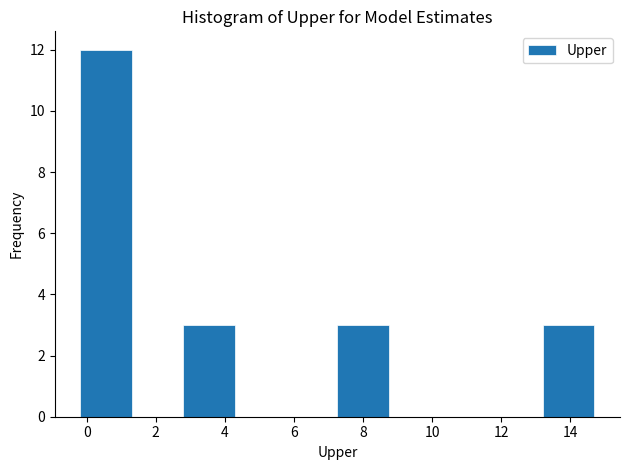

Reading left to right, list every bar in this chart as the range it spans on the x-axis followed by its height. Neither the bar edges nor the heights are printed on the chart, so give them approximately, as read against the axes.

-0.2 to 1.4: 12
1.4 to 2.8: 0
2.8 to 4.2: 3
4.2 to 5.8: 0
5.8 to 7.2: 0
7.2 to 8.8: 3
8.8 to 10.2: 0
10.2 to 11.8: 0
11.8 to 13.2: 0
13.2 to 14.6: 3